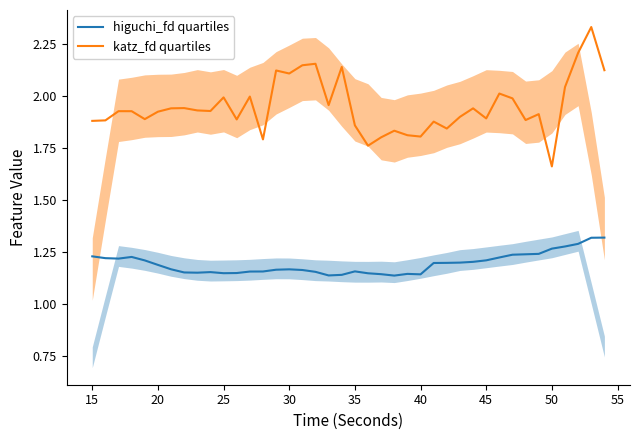

Is it true that higuchi_fd quartiles equals 1.2 at 45?

True